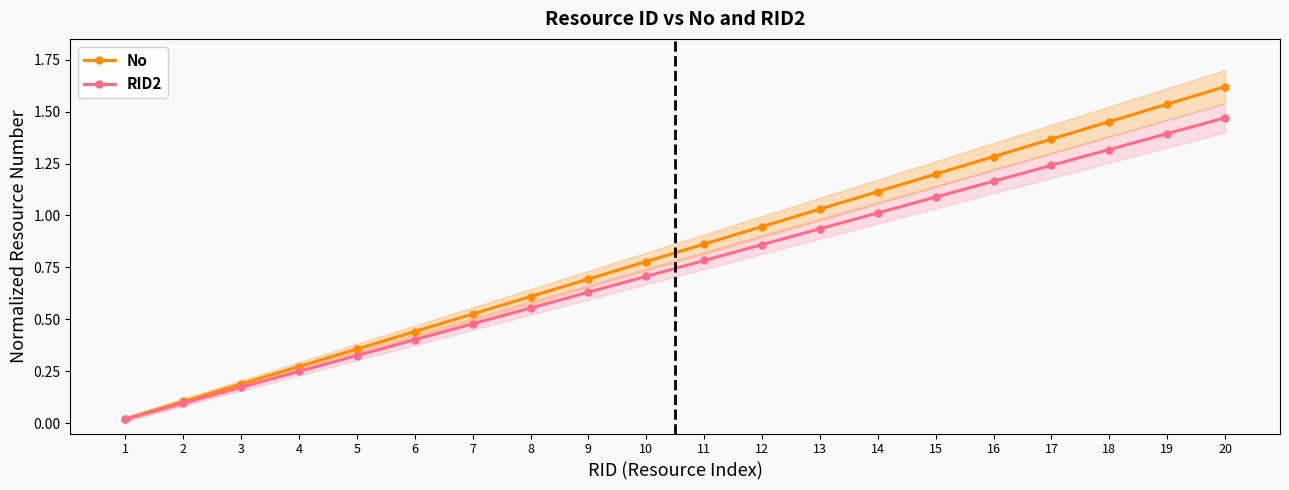

The RID2 series shows 1.0 at 14. True or false?

True